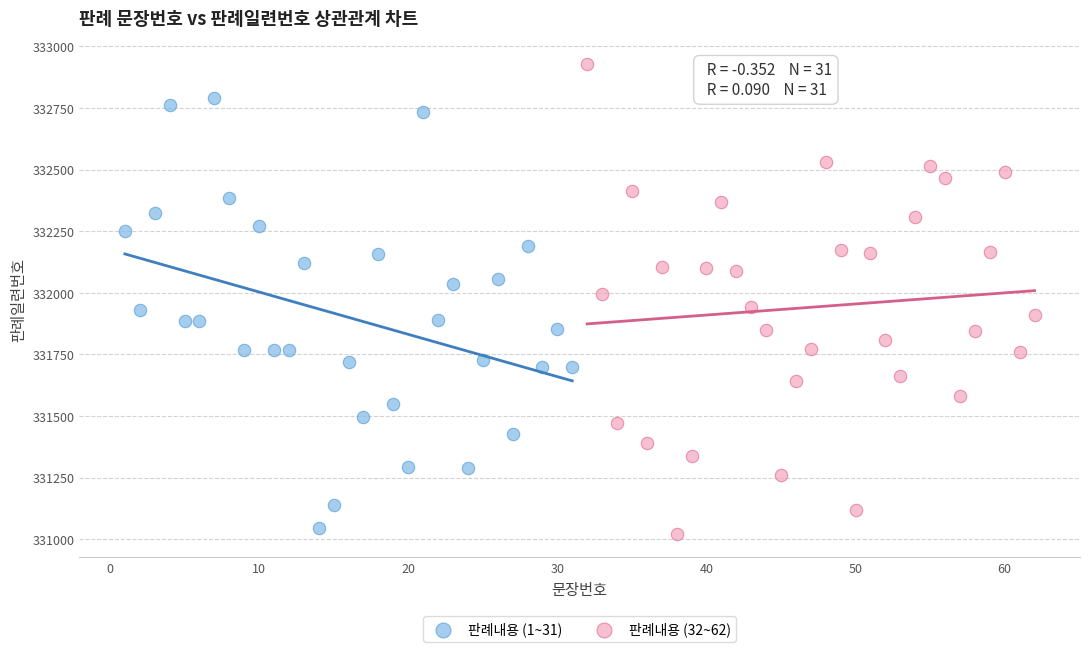

Which series reaches the minimum Y coordinate?

판례내용 (32~62)